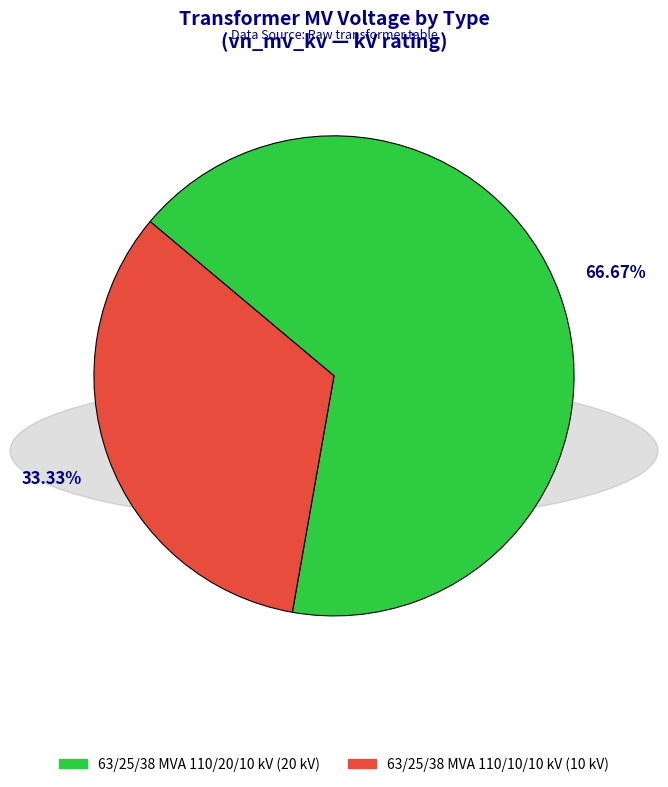

True or false: 63/25/38 MVA 110/20/10 kV accounts for 67% of the total.

True